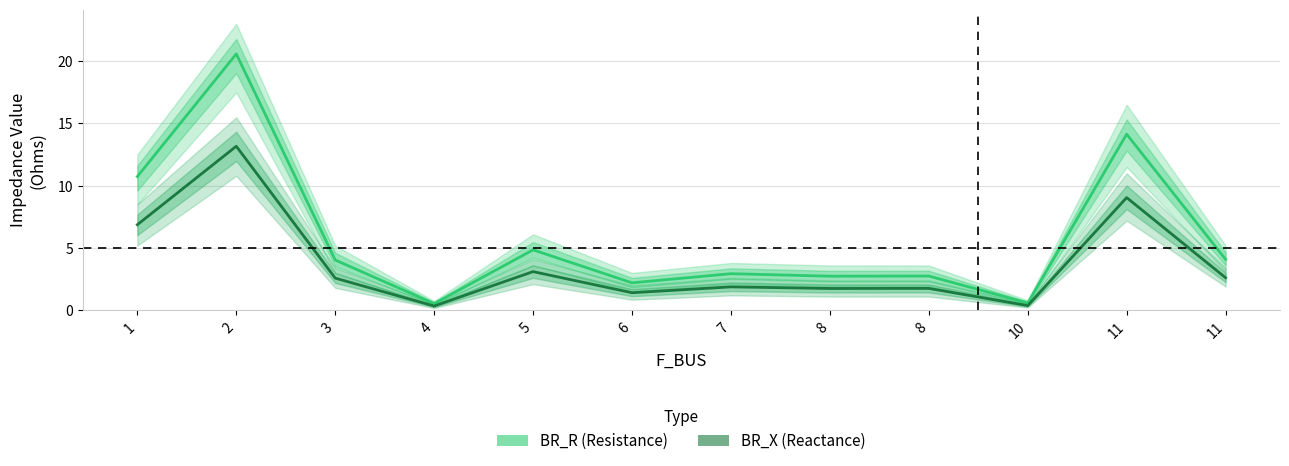

Between 2 and 3, which series saw the biggest shift?

BR_R